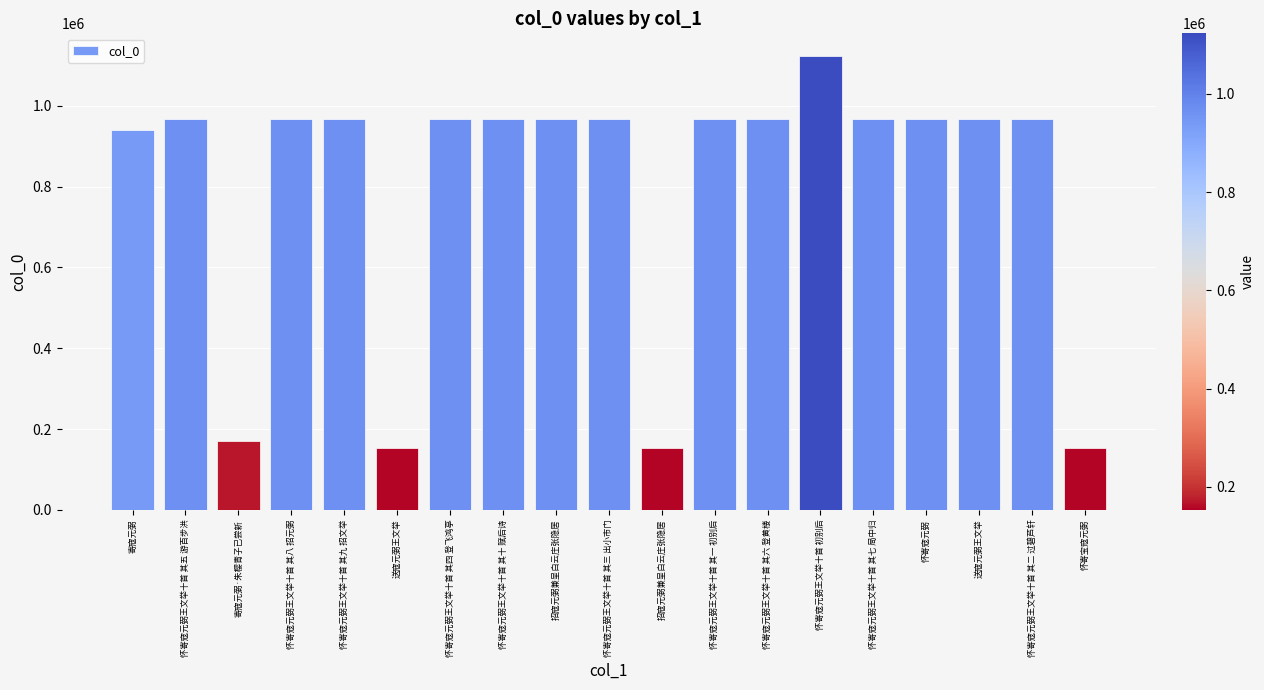

How many distinct data groups are displayed?

1